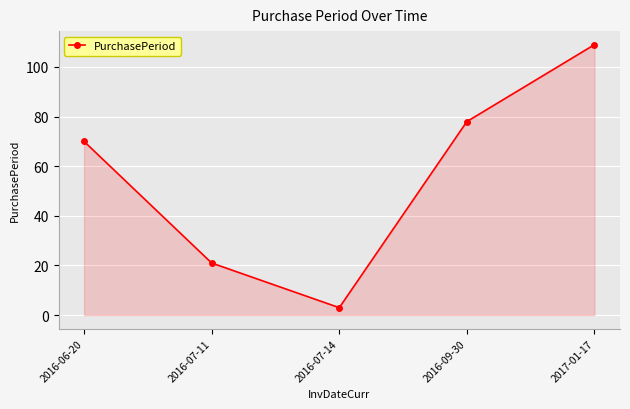

List the labels in order of value, smallest first.

2016-07-14, 2016-07-11, 2016-06-20, 2016-09-30, 2017-01-17